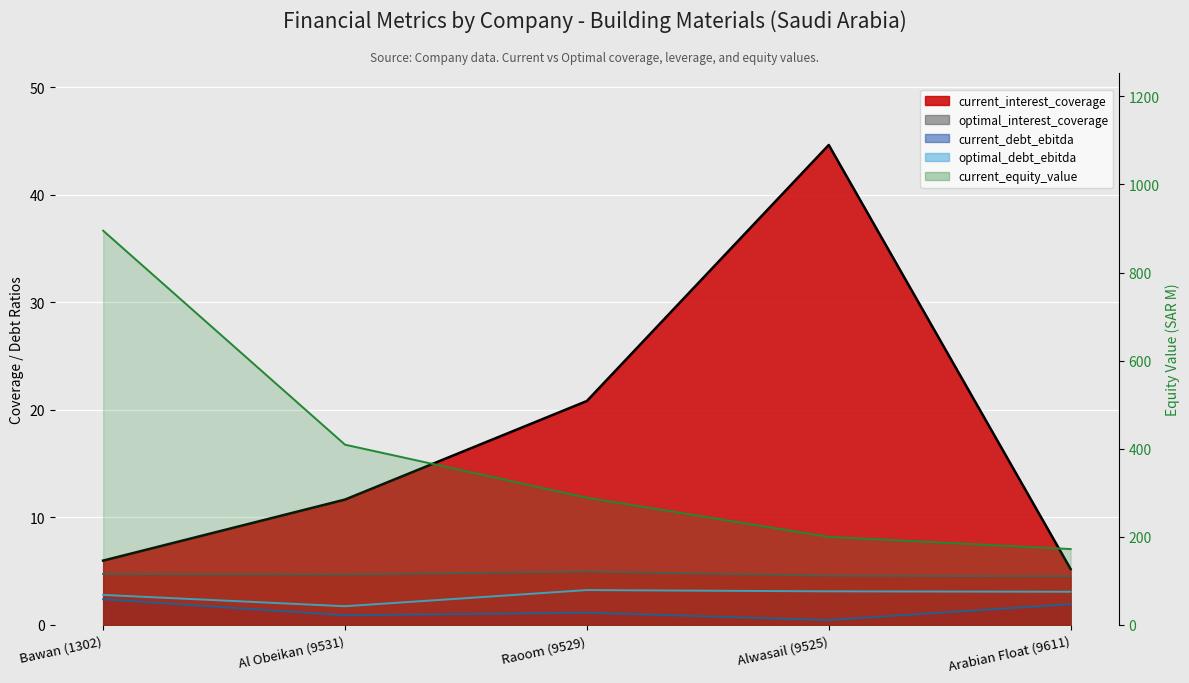

What is the sum of the optimal_interest_coverage values at Raoom (9529) and Bawan (1302)?

9.7